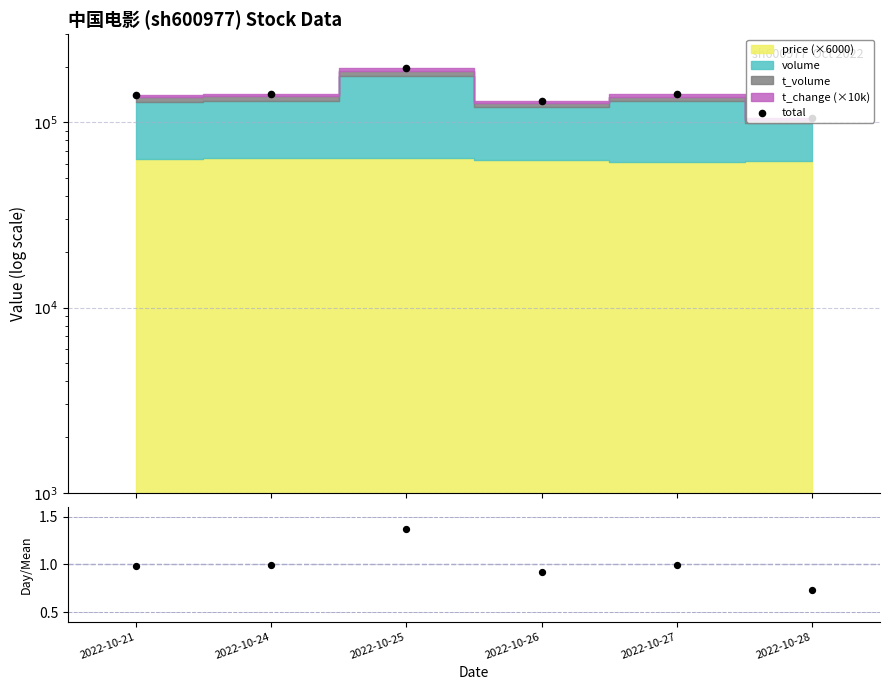

Approximately how many times larger is the value at 2022-10-26 compared to 2022-10-28?

1.2